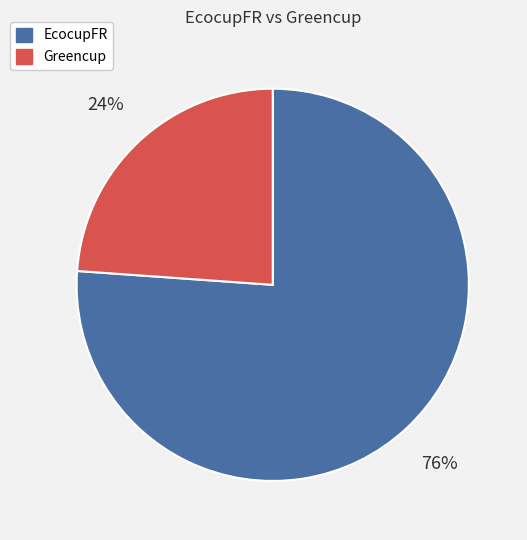

Which category accounts for the majority?

EcocupFR